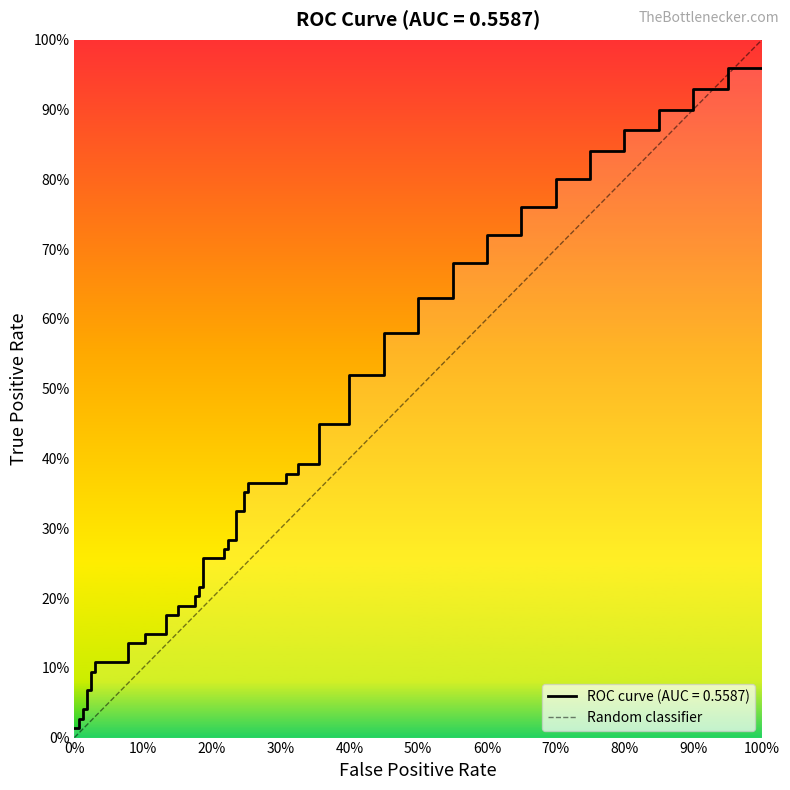

How many data points are less than 1?

1